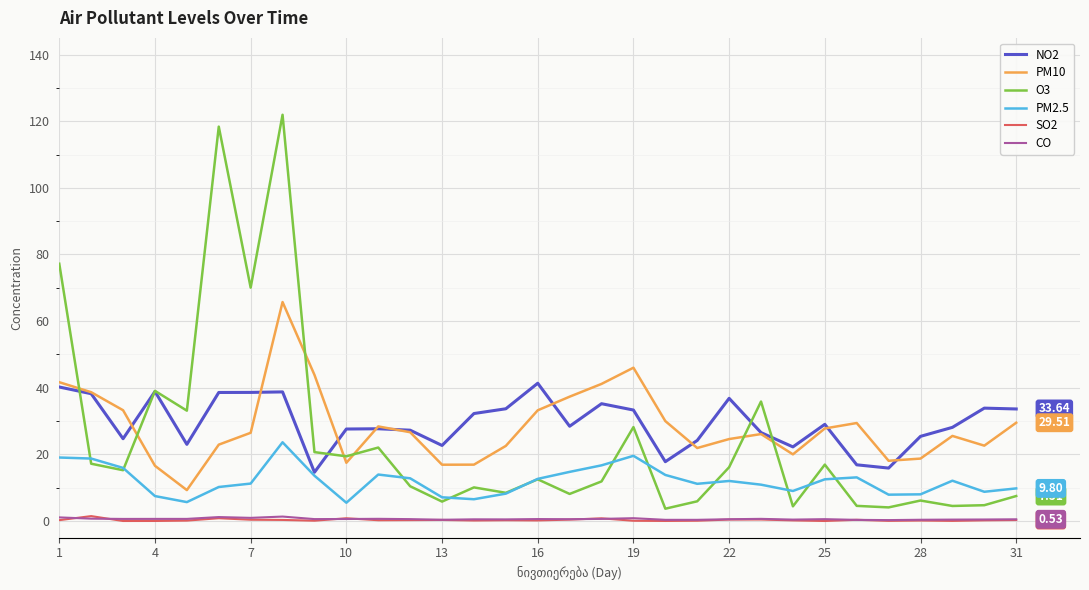

True or false: CO and PM10 intersect in this chart.

False